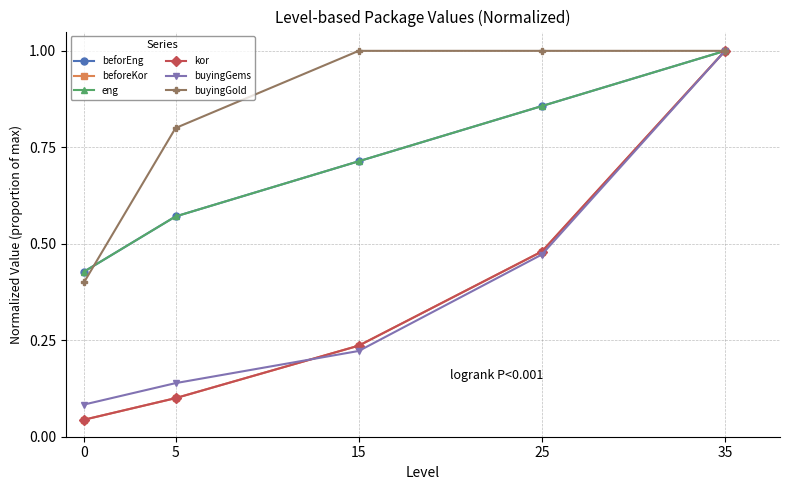

Which category has the highest value across all series?

35